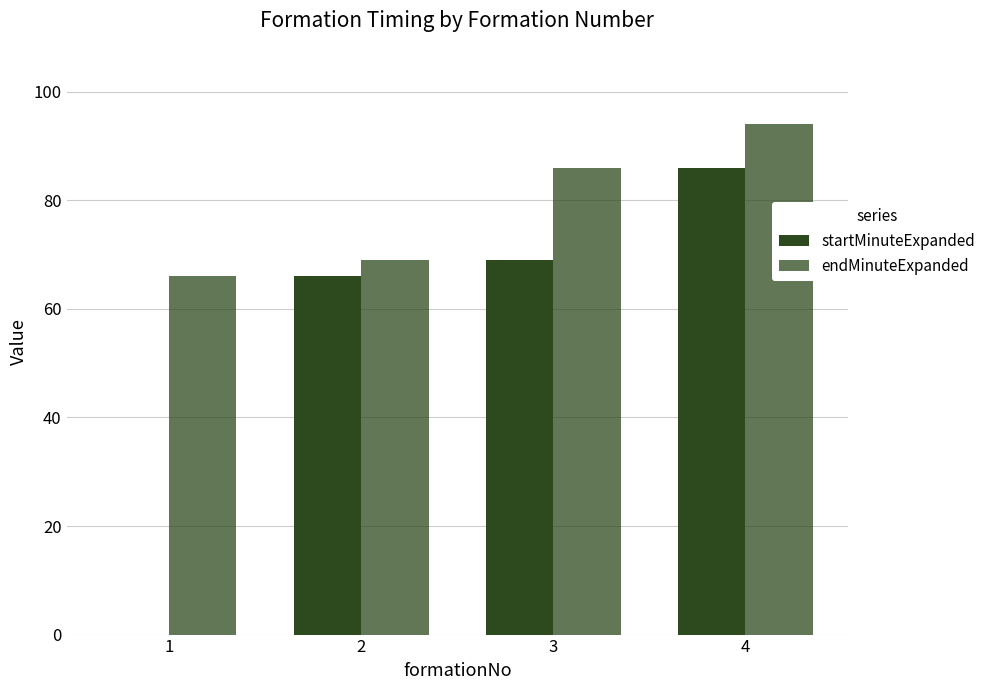

Are the bars horizontal?

No